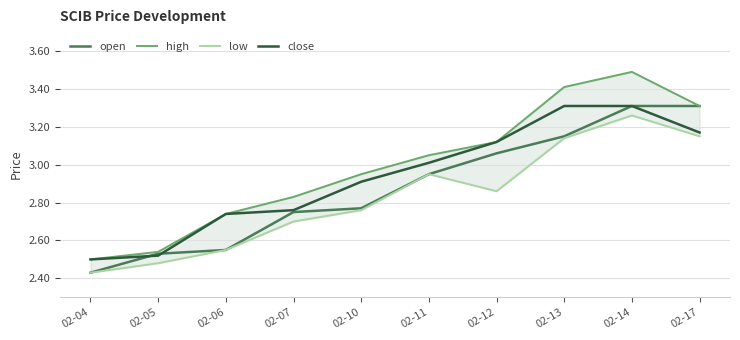

Which series ends up on top after the final intersection of open and close?

close